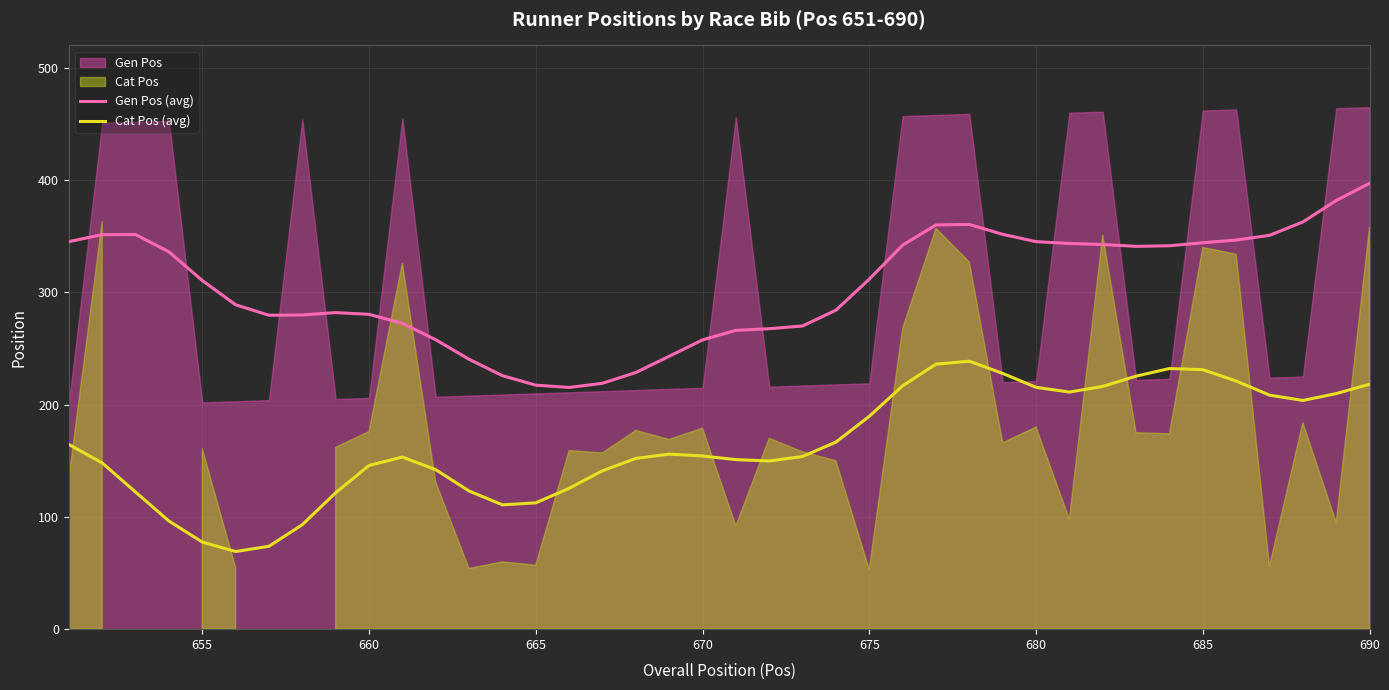

True or false: Gen Pos (avg) and Cat Pos (avg) cross at least once.

False